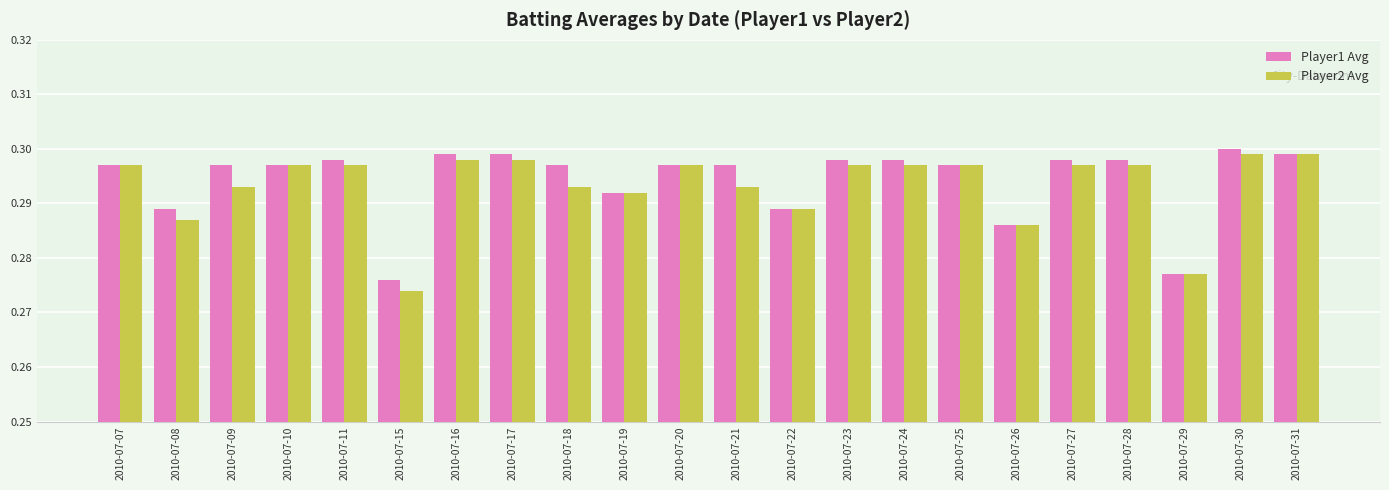

What is the sum of the Player2 Avg values at 2010-07-19 and 2010-07-27?

0.6